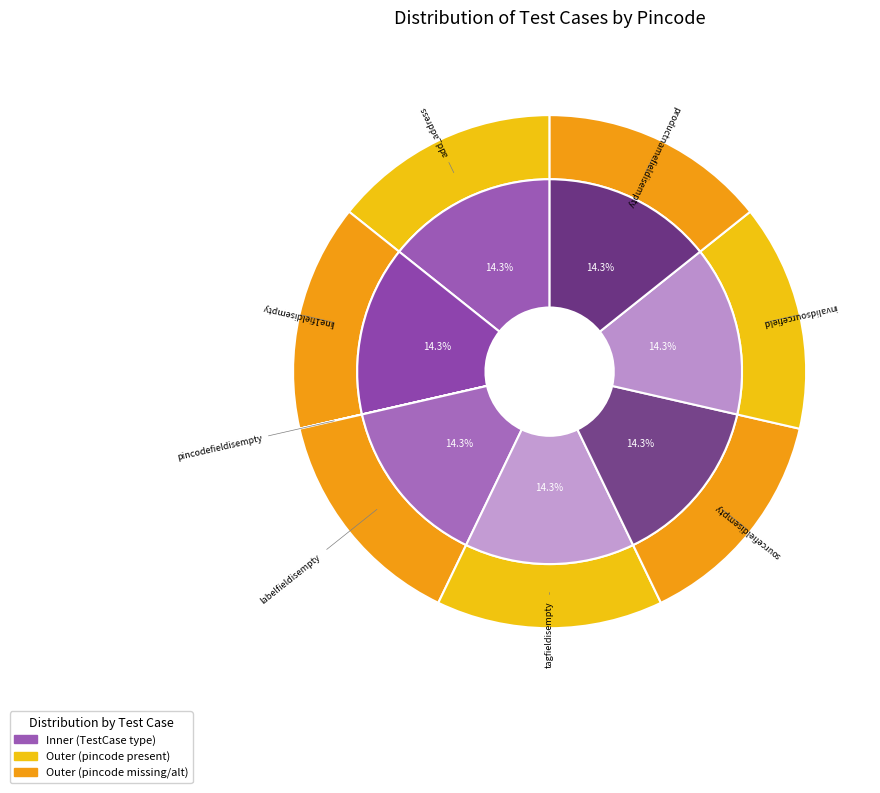

What is the total percentage of invalidsourcefield and pincodefieldisempty?

14.3%